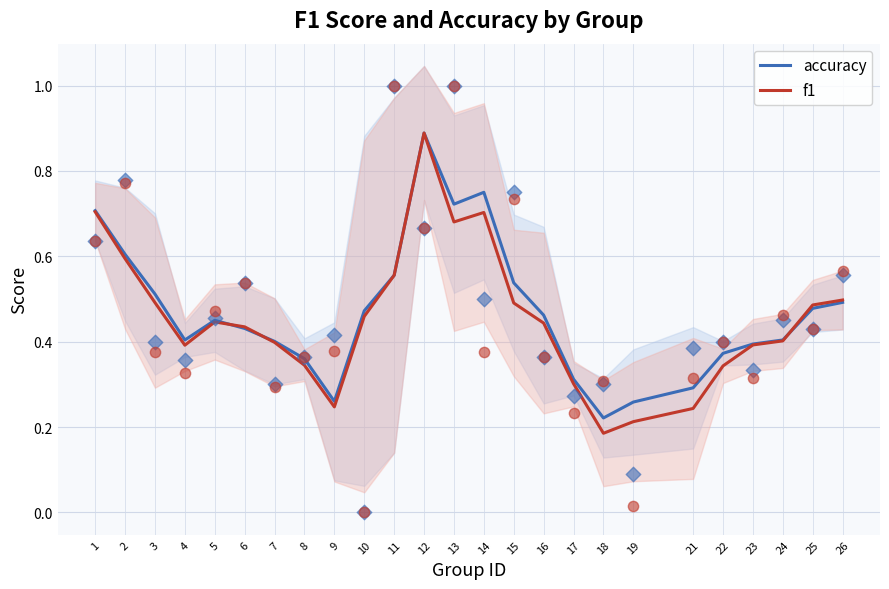

At how many categories does at least one series exceed 0?

25